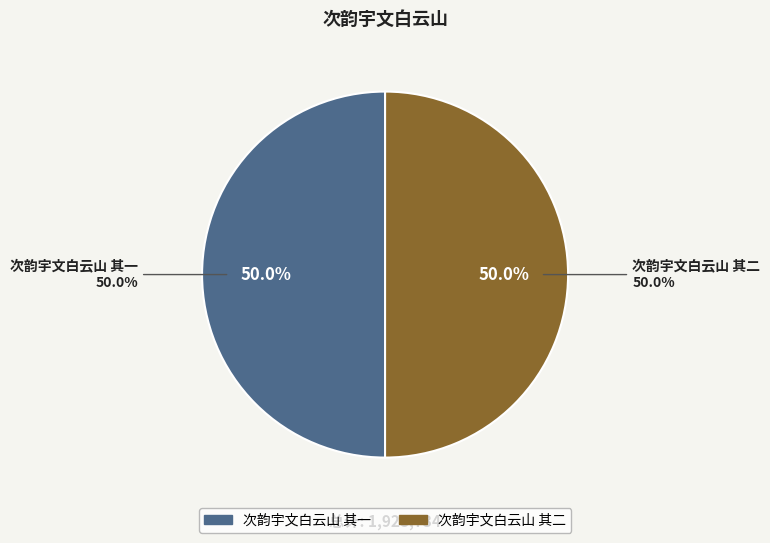

To the nearest percent, what portion does 次韵宇文白云山 其二 represent?

50%